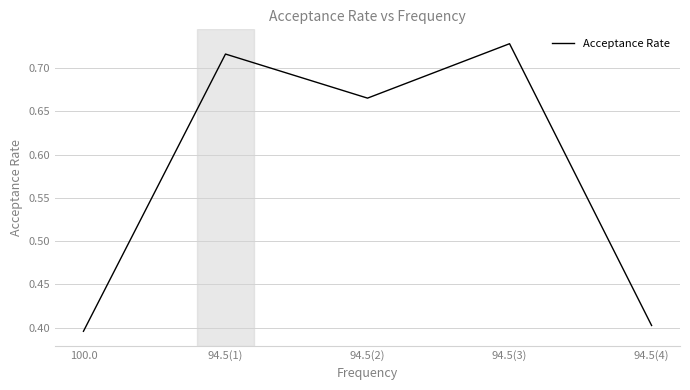

How many series are shown in this chart?

1